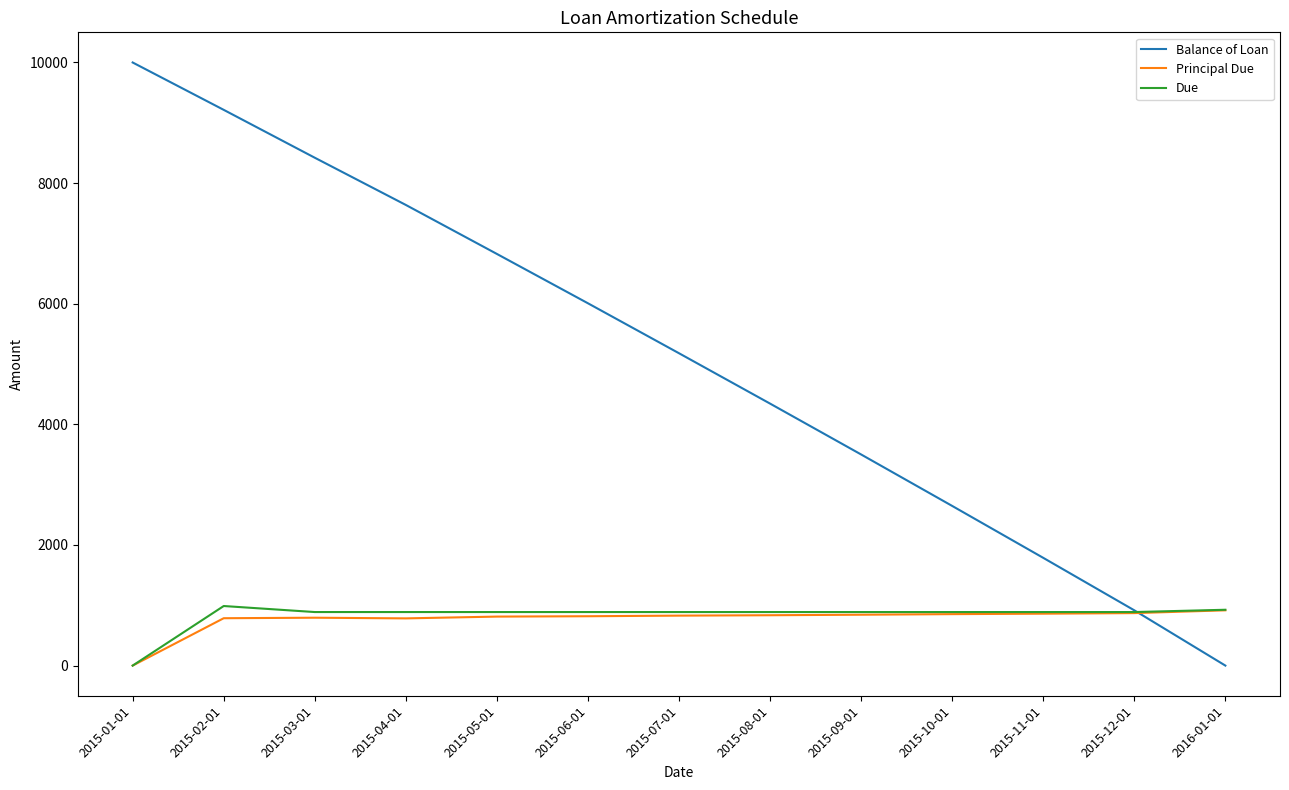

At how many categories does at least one series exceed 1359?

11